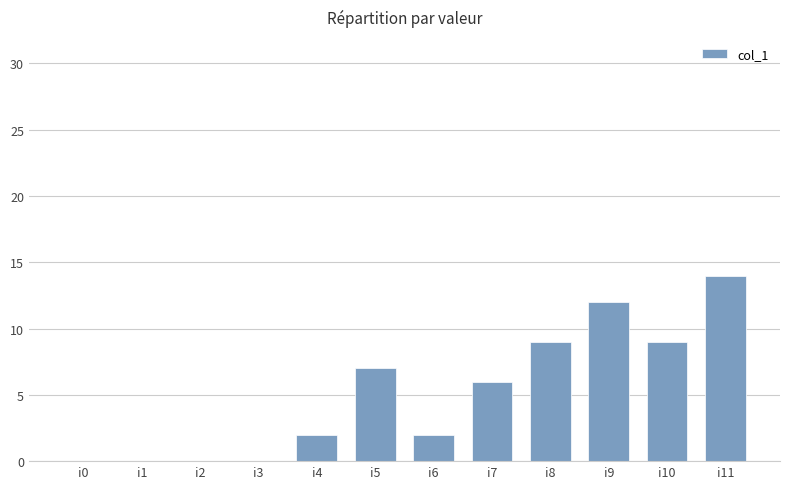

Reading left to right, transcribe all the data shown in this chart.

0	0	0	0	2	7	2	6	9	12	9	14